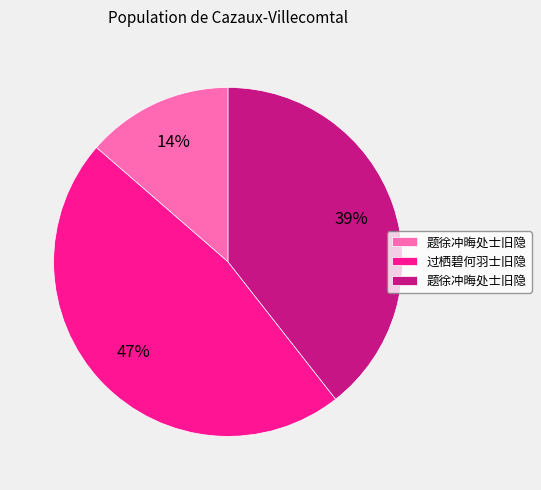

Is there any slice that represents more than half of the pie?

No